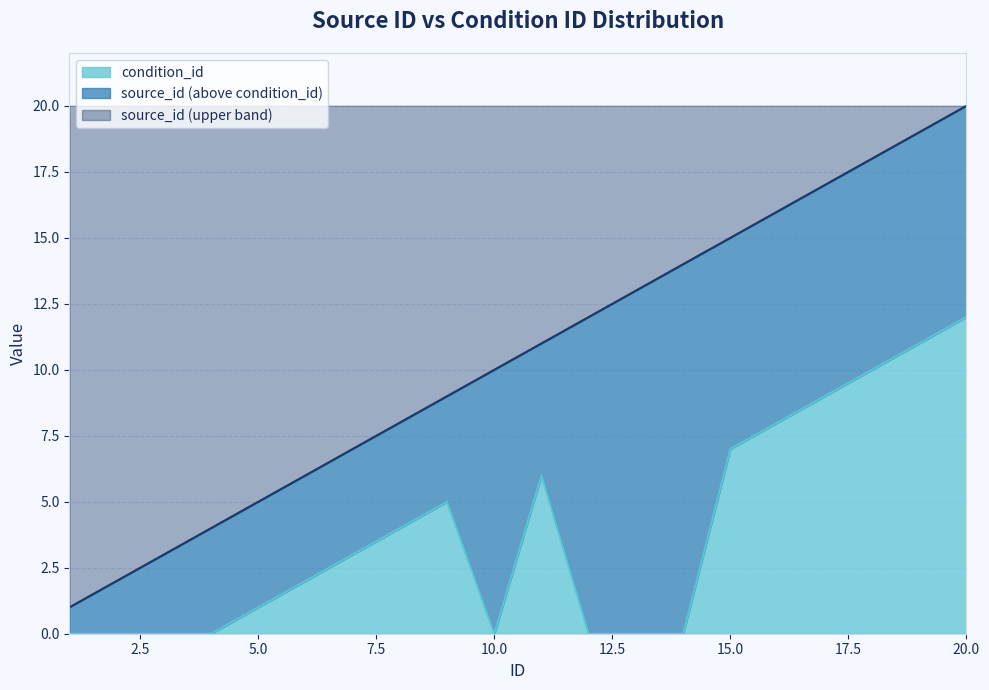

Rank the categories by condition_id value from highest to lowest.

20, 19, 18, 17, 16, 15, 11, 9, 8, 7, 6, 5, 1, 2, 3, 4, 10, 12, 13, 14